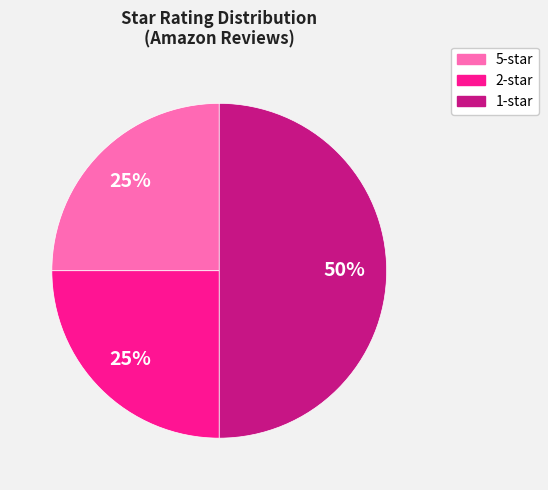

How many segments does this pie chart have?

3